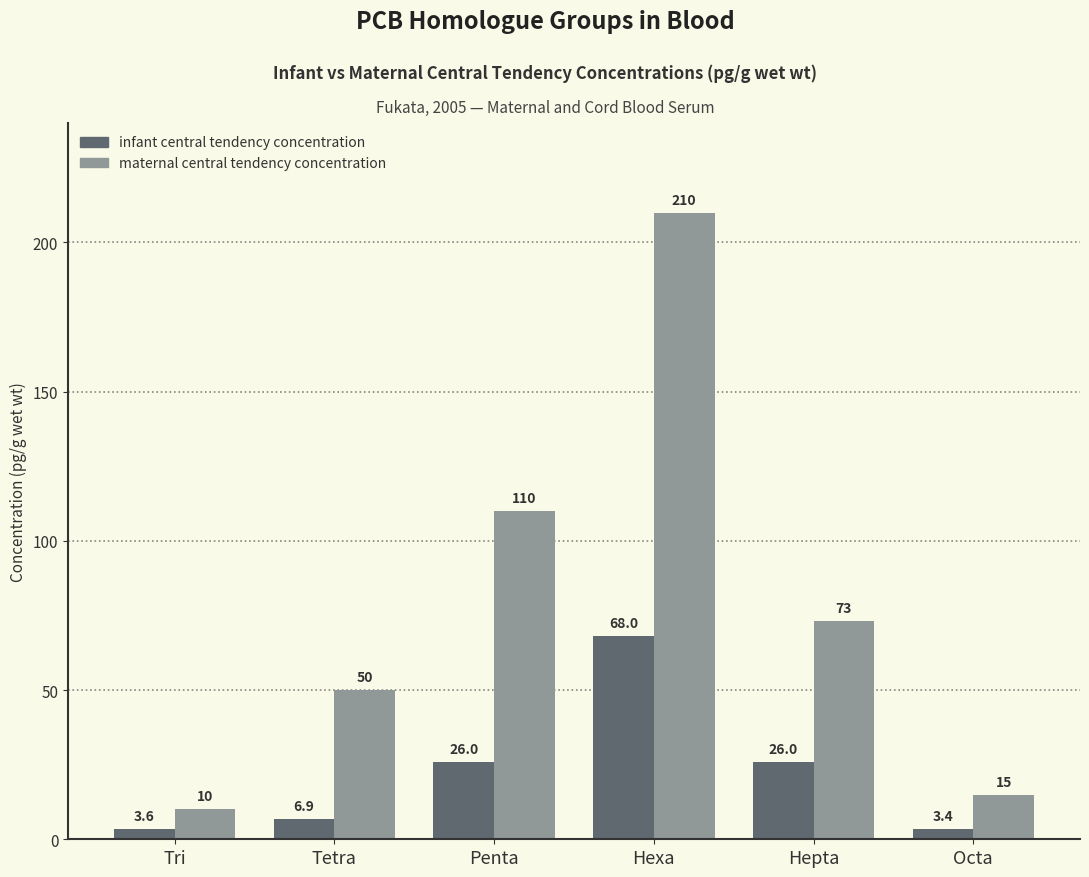

Is the value of infant central tendency concentration at Octa greater than the value of maternal central tendency concentration at Tetra?

No